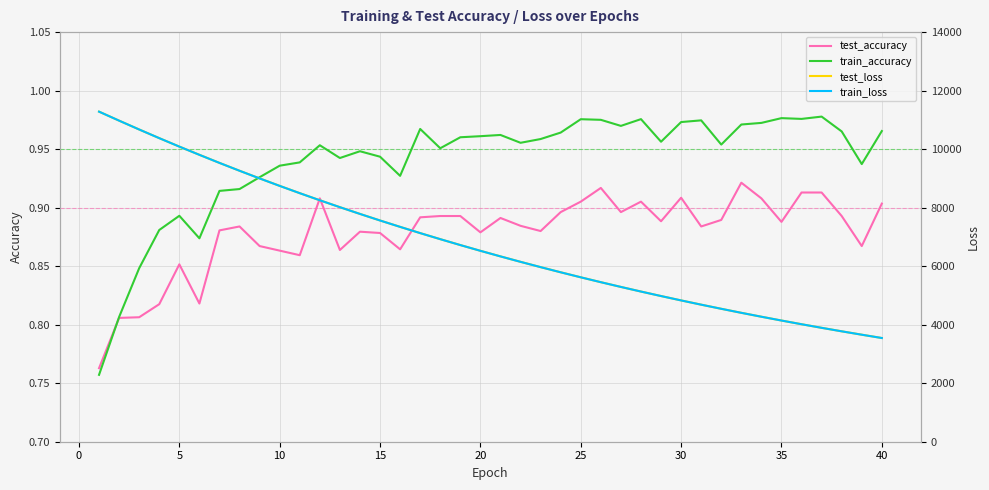

At how many categories does at least one series exceed 1605?

40